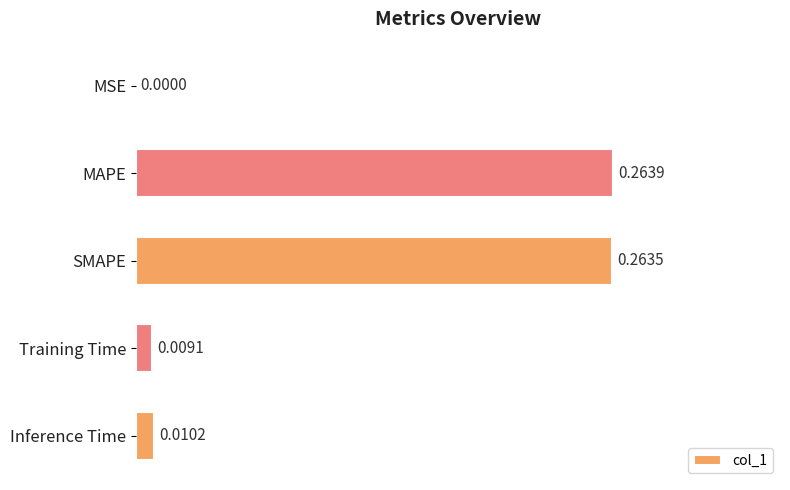

Does the chart contain stacked bars?

No